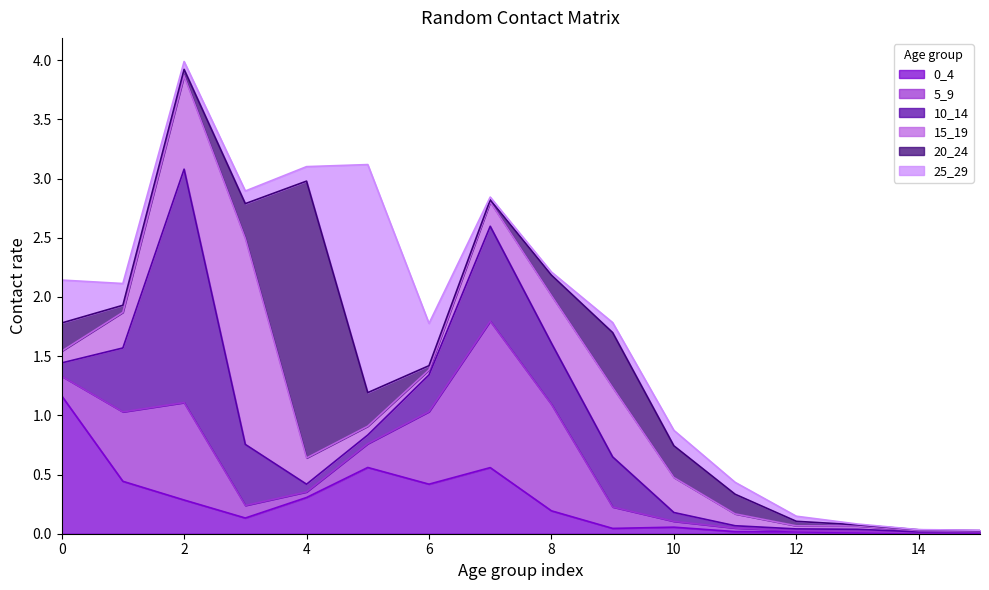

The 10_14 series shows 0.5 at 1. True or false?

True